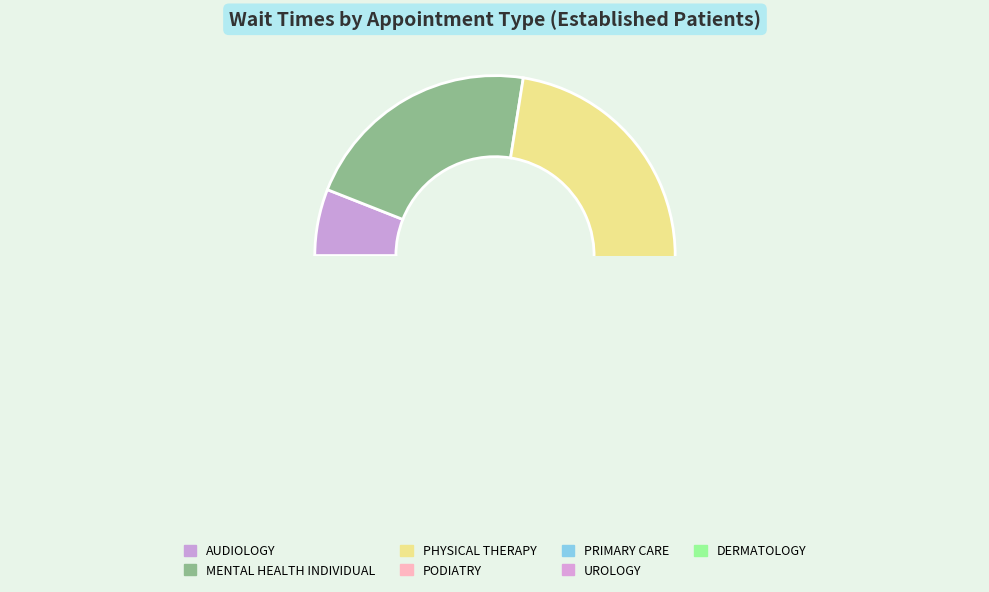

Is there a majority slice in this chart?

No